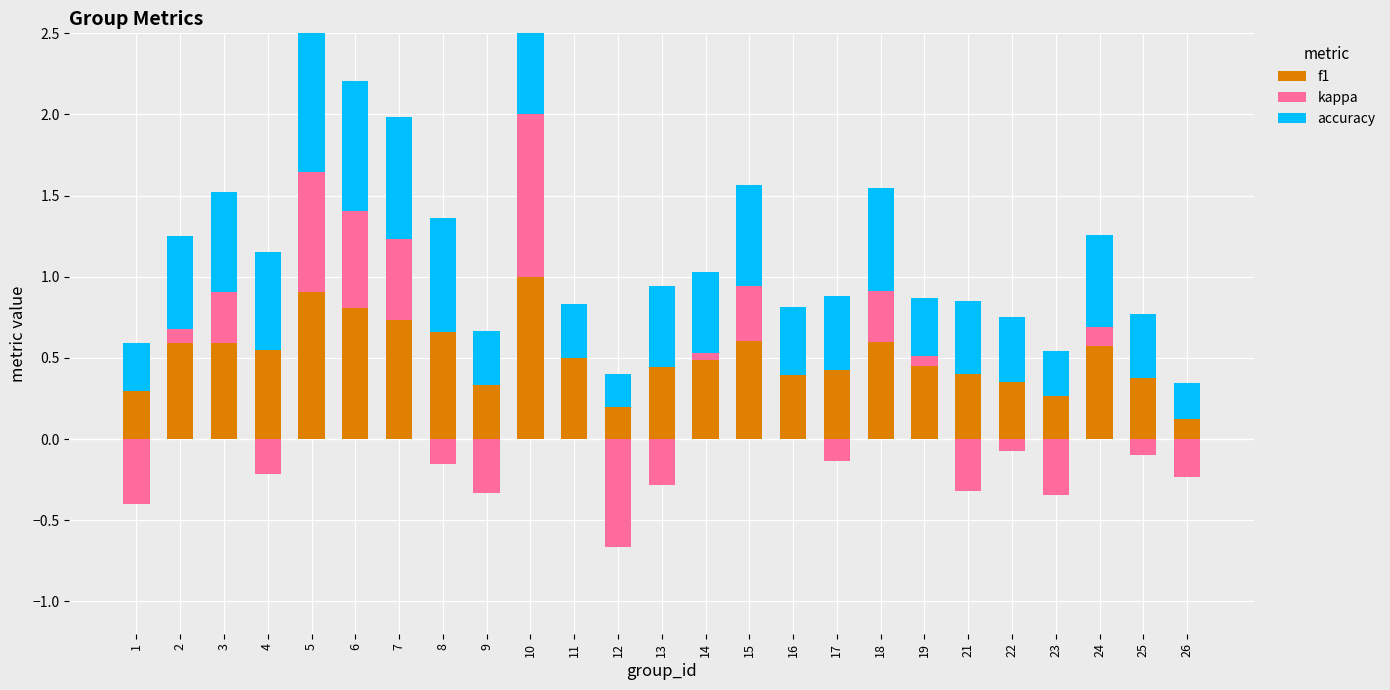

What is the value of the f1 bar at the 24th from the left?

0.4